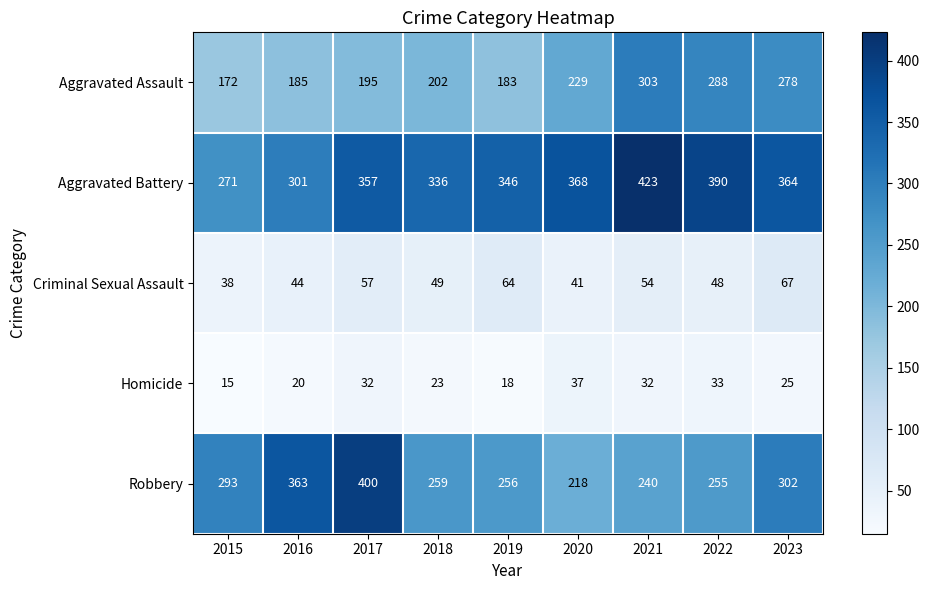

Count the number of data series in this chart.

5